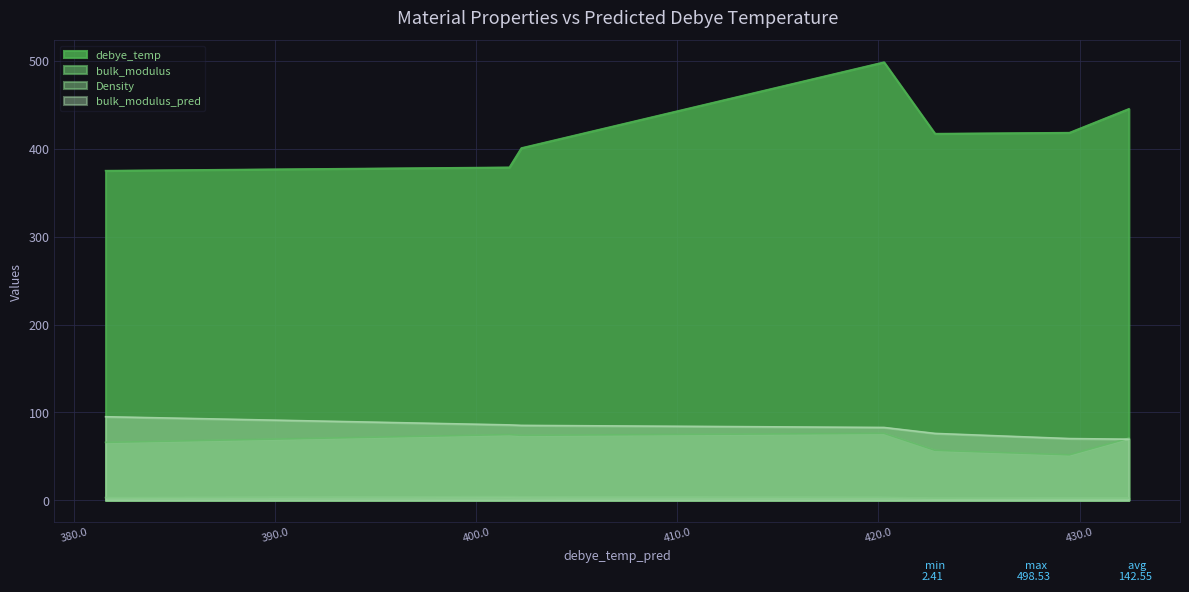

At which category does the chart reach its peak across all series?

420.27576265893157